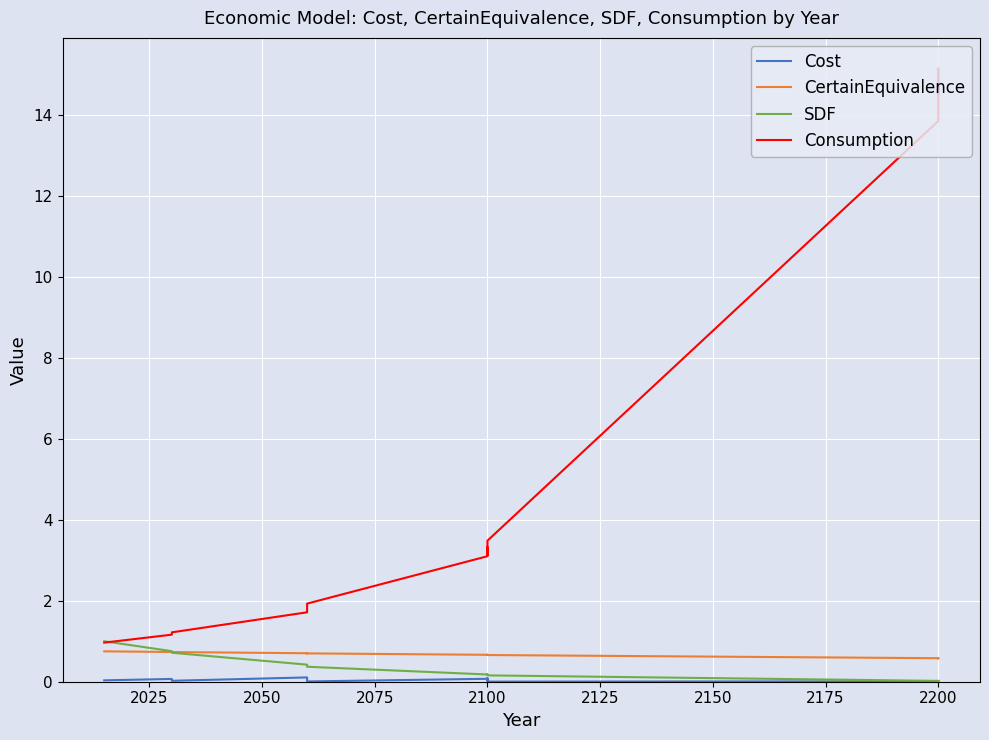

True or false: Consumption and Cost intersect in this chart.

False